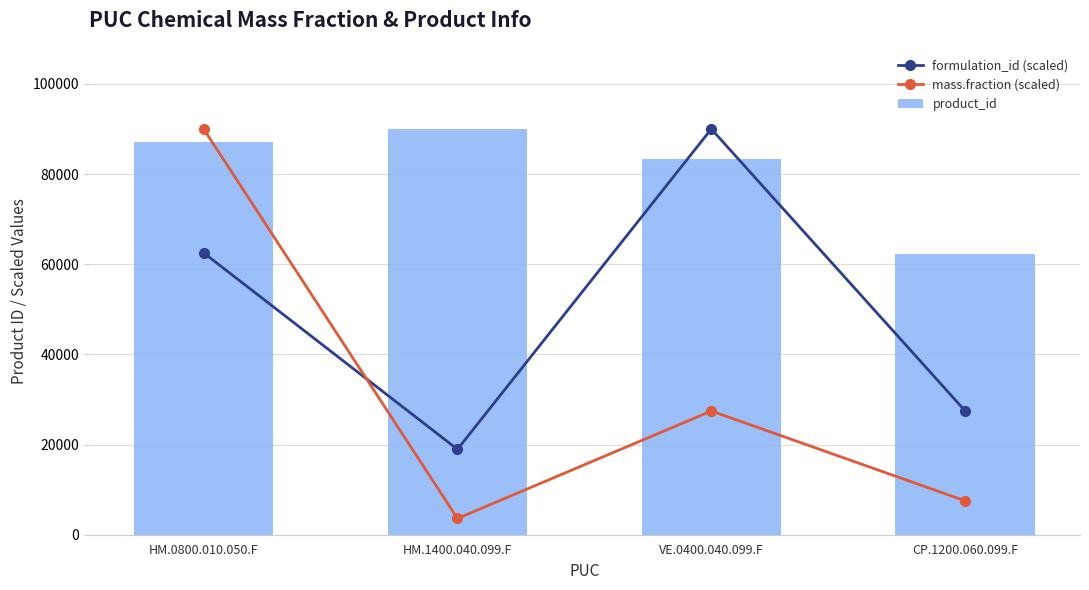

Reading right to left, extract all data points from this chart.

formulation_id (scaled): CP.1200.060.099.F=27471.2	VE.0400.040.099.F=89992.0	HM.1400.040.099.F=18945.7	HM.0800.010.050.F=62520.8
mass.fraction (scaled): CP.1200.060.099.F=7518.9	VE.0400.040.099.F=27444.3	HM.1400.040.099.F=3599.7	HM.0800.010.050.F=89992.0
product_id: CP.1200.060.099.F=62210.0	VE.0400.040.099.F=83353.0	HM.1400.040.099.F=89992.0	HM.0800.010.050.F=87176.0